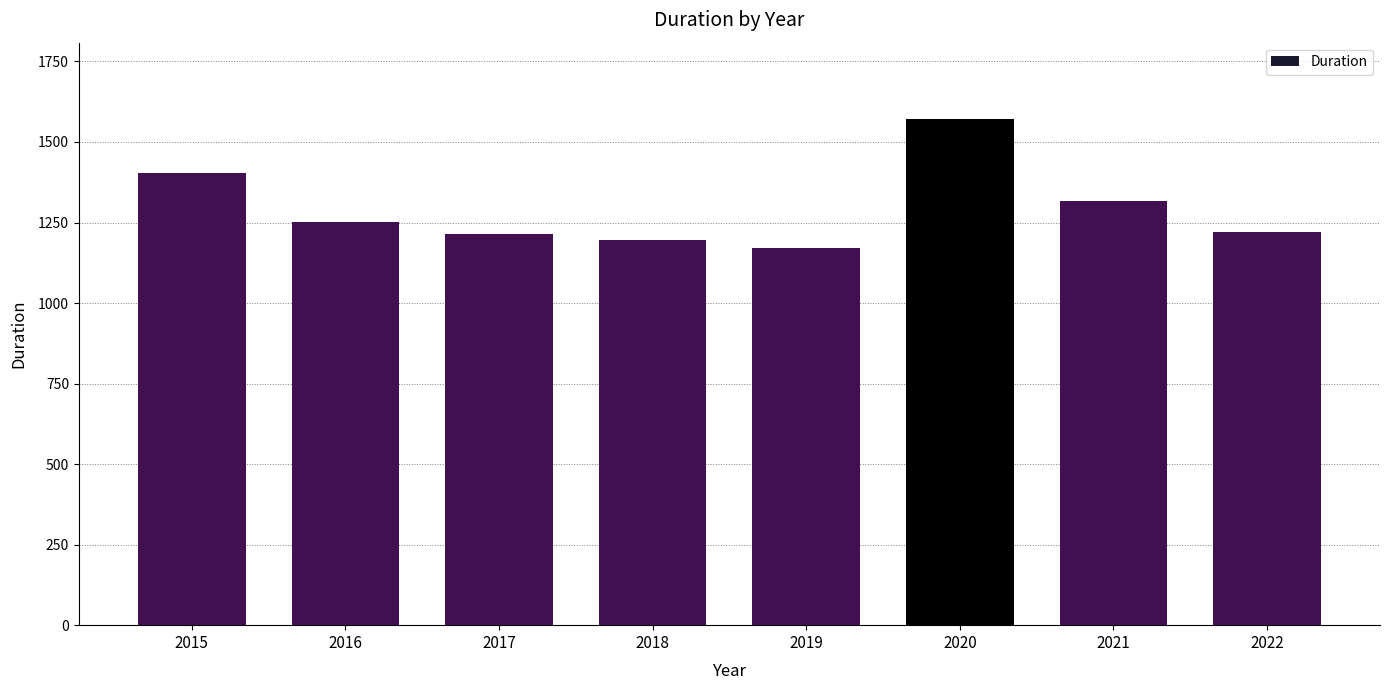

Does the chart contain any negative values?

No